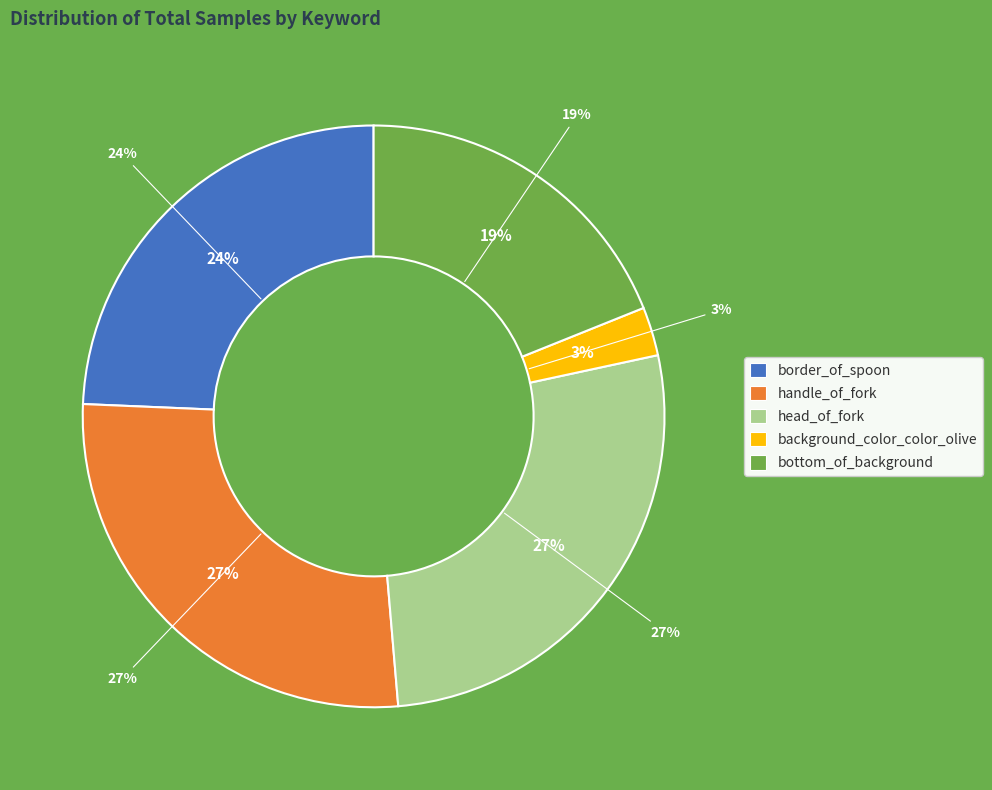

Which category has the biggest portion of the pie?

handle_of_fork